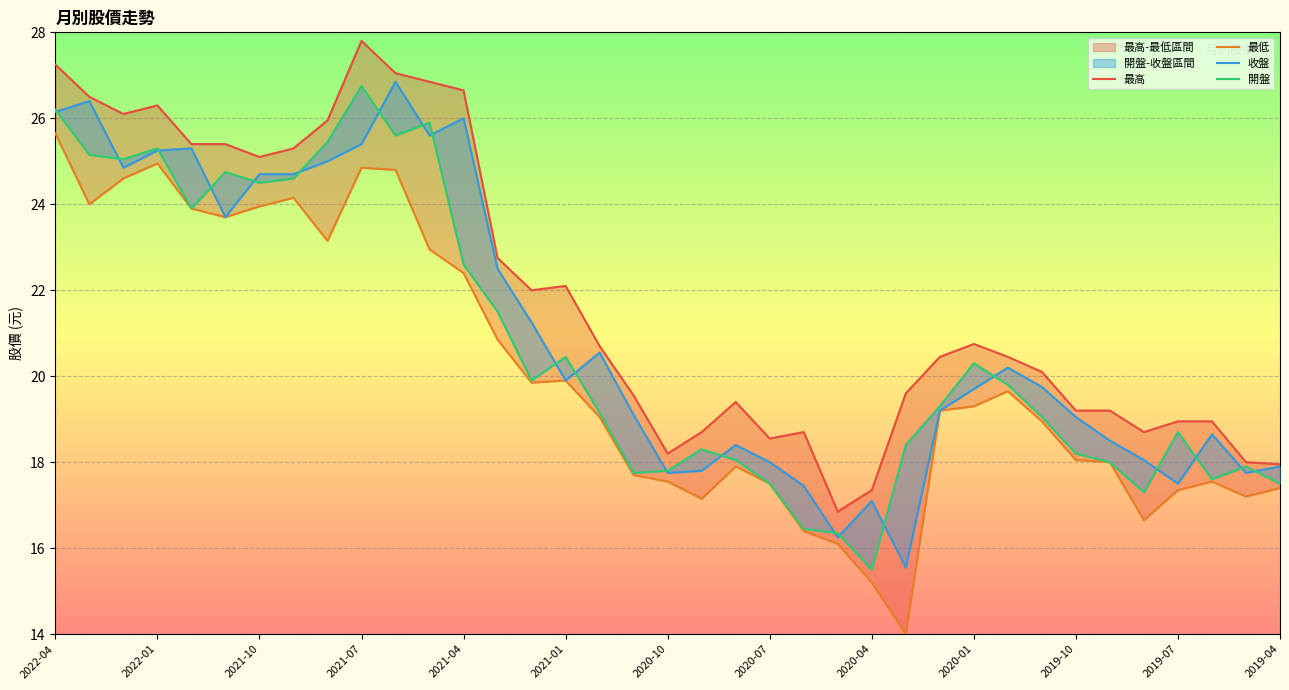

What is the sum of the 最低 values at 20 and 34?

35.5